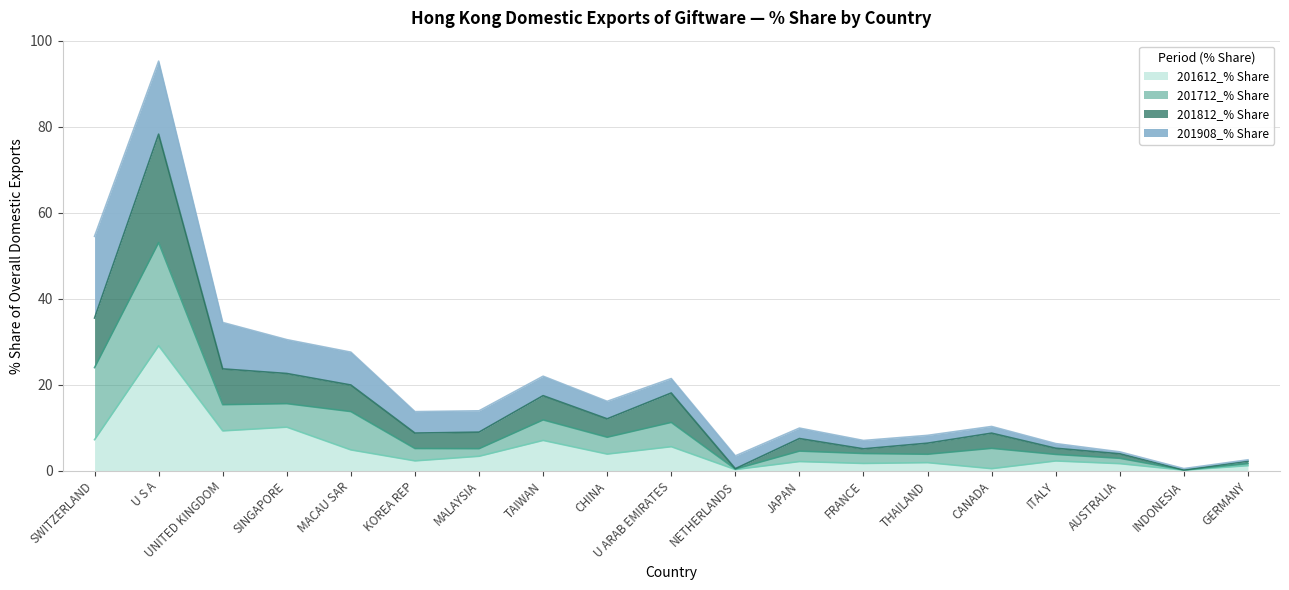

How many lines are shown in the chart?

4